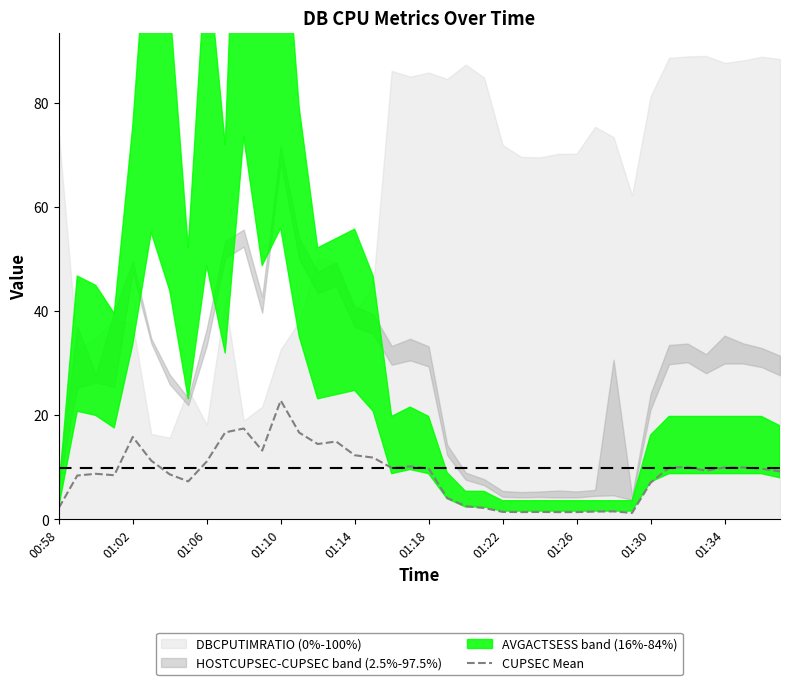

How many points are lower than both their immediate neighbors (excluding endpoints)?

9